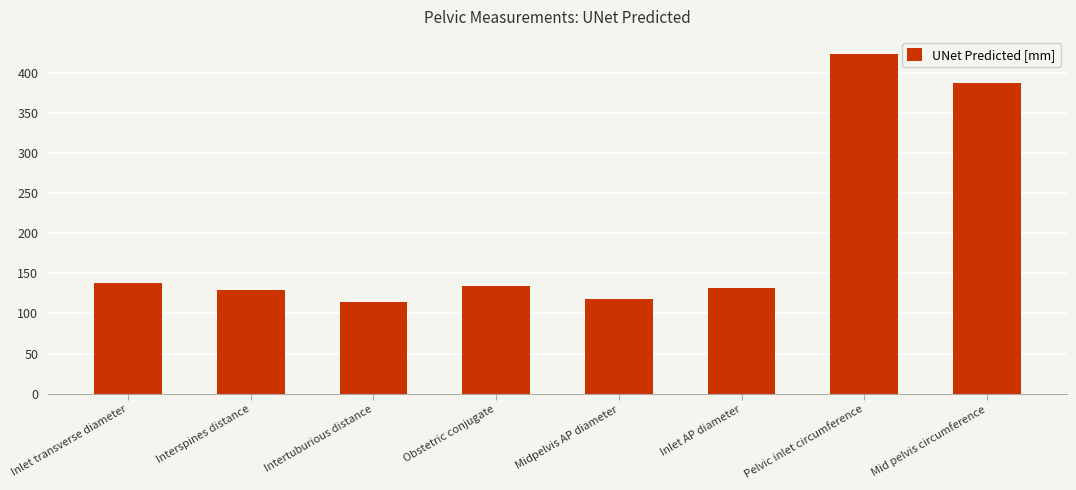

Reading right to left, what are all the values shown in this chart?

Mid pelvis circumference=387.4	Pelvic inlet circumference=423.3	Inlet AP diameter=131.1	Midpelvis AP diameter=117.8	Obstetric conjugate=134.3	Intertuburious distance=114.7	Interspines distance=128.8	Inlet transverse diameter=138.4